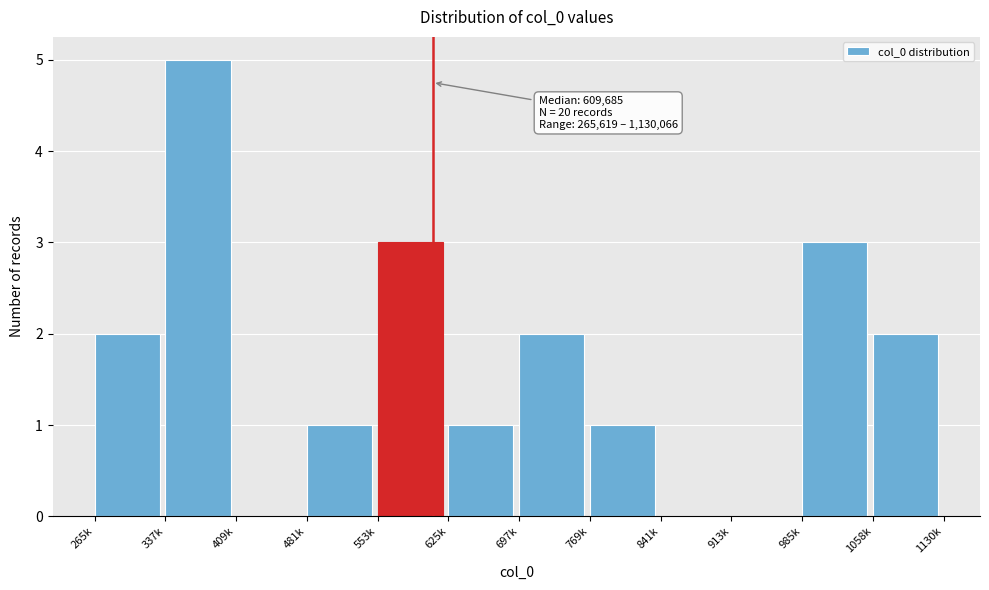

Reading right to left, list all the values displayed in this chart.

1058k=2	985k=3	913k=0	841k=0	769k=1	697k=2	625k=1	553k=3	481k=1	409k=0	337k=5	265k=2